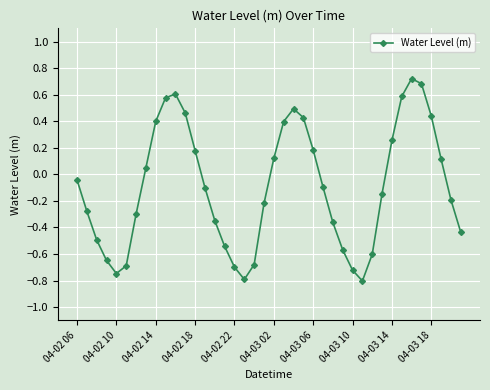

What is the value of the 18th point from the left?

-0.8